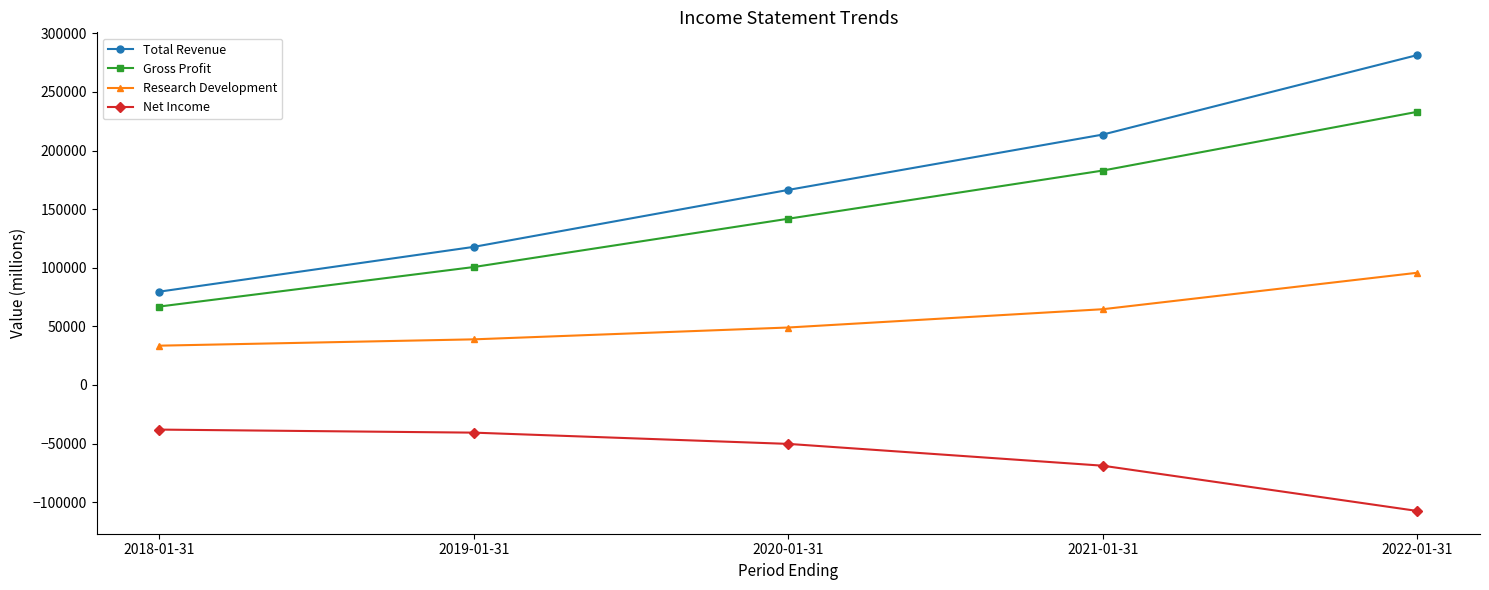

What is the maximum value shown in the chart?

281400